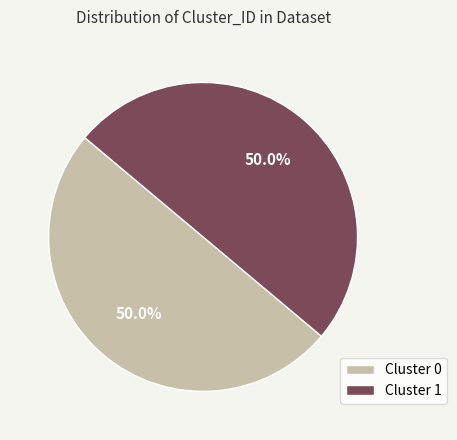

Count the number of slices in the pie.

2